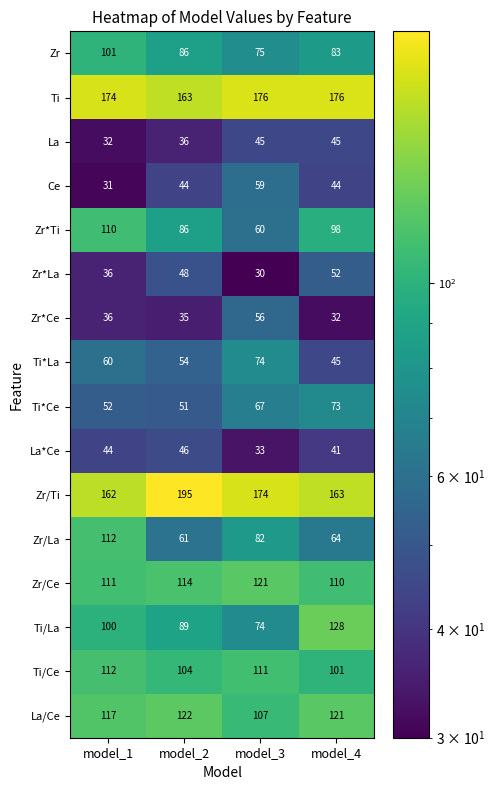

Read the Ti/La value at model_3, to the nearest 10.

70